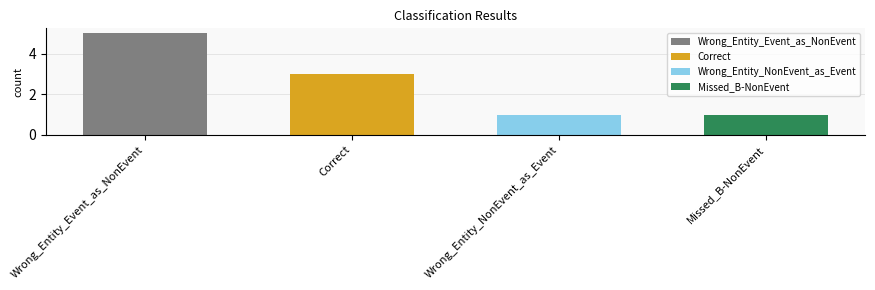

What position from the left is Missed_B-NonEvent?

4